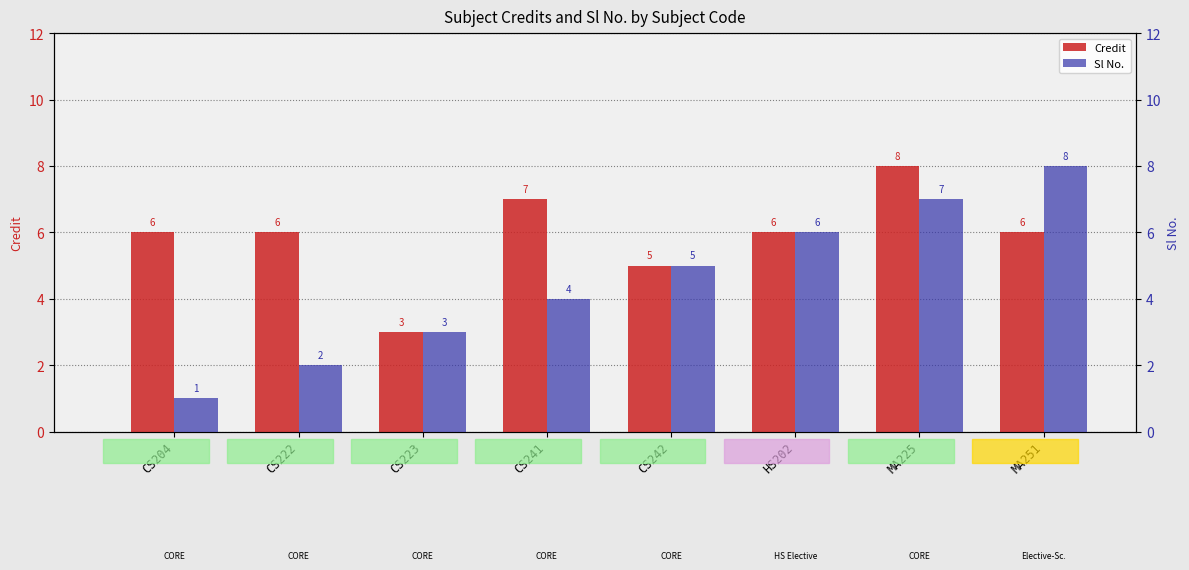

What is the highest value of the Credit series?

8